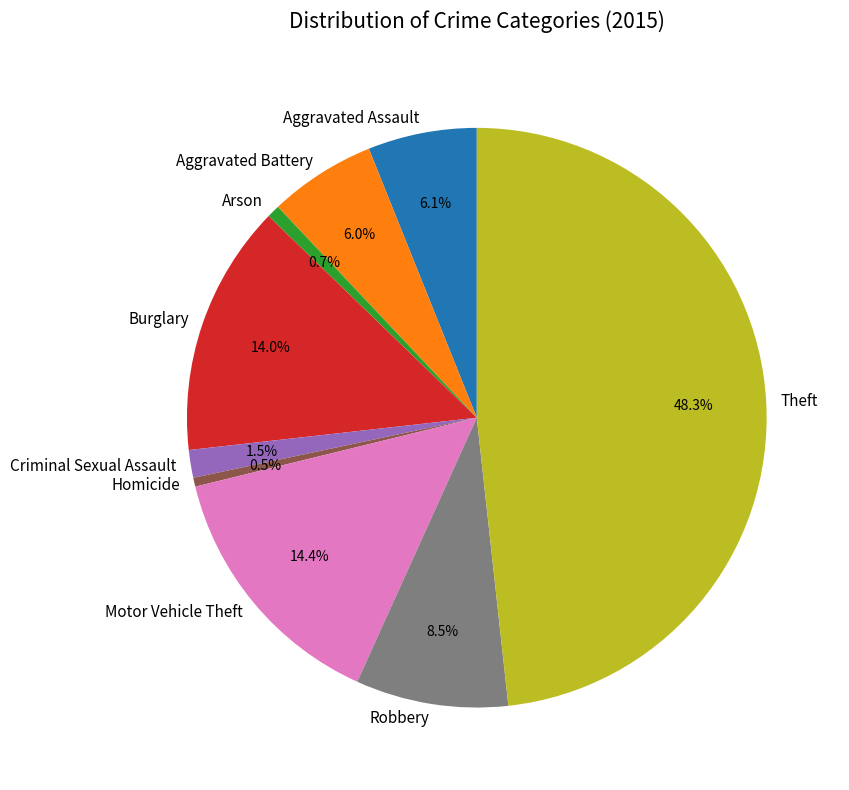

To the nearest percent, what is the difference between the largest and smallest slice percentages?

48%